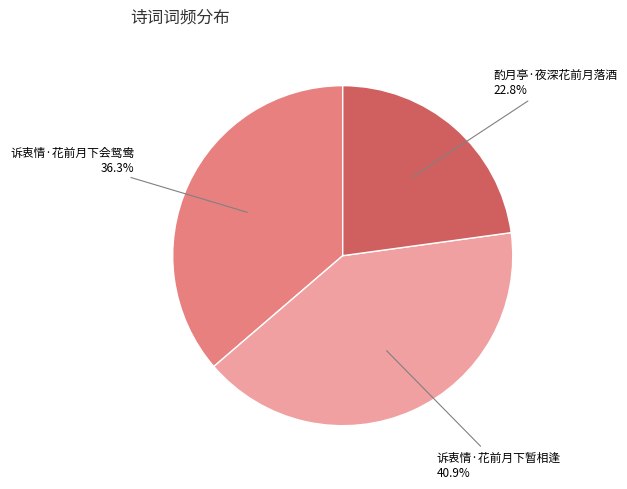

What percentage is the 诉衷情·花前月下会鸳鸯 slice, to the nearest percent?

36%